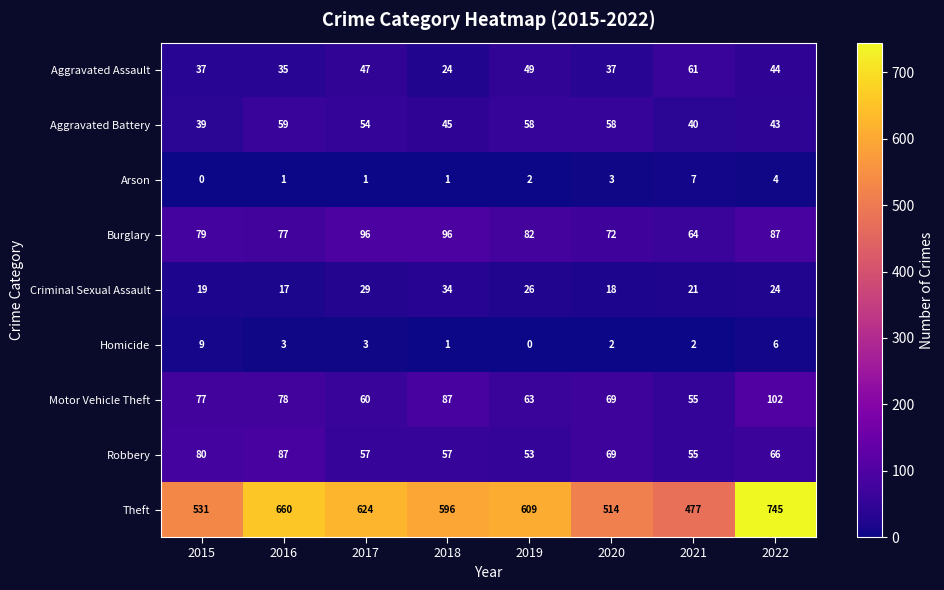

The Burglary series shows 132 at 2018. True or false?

False